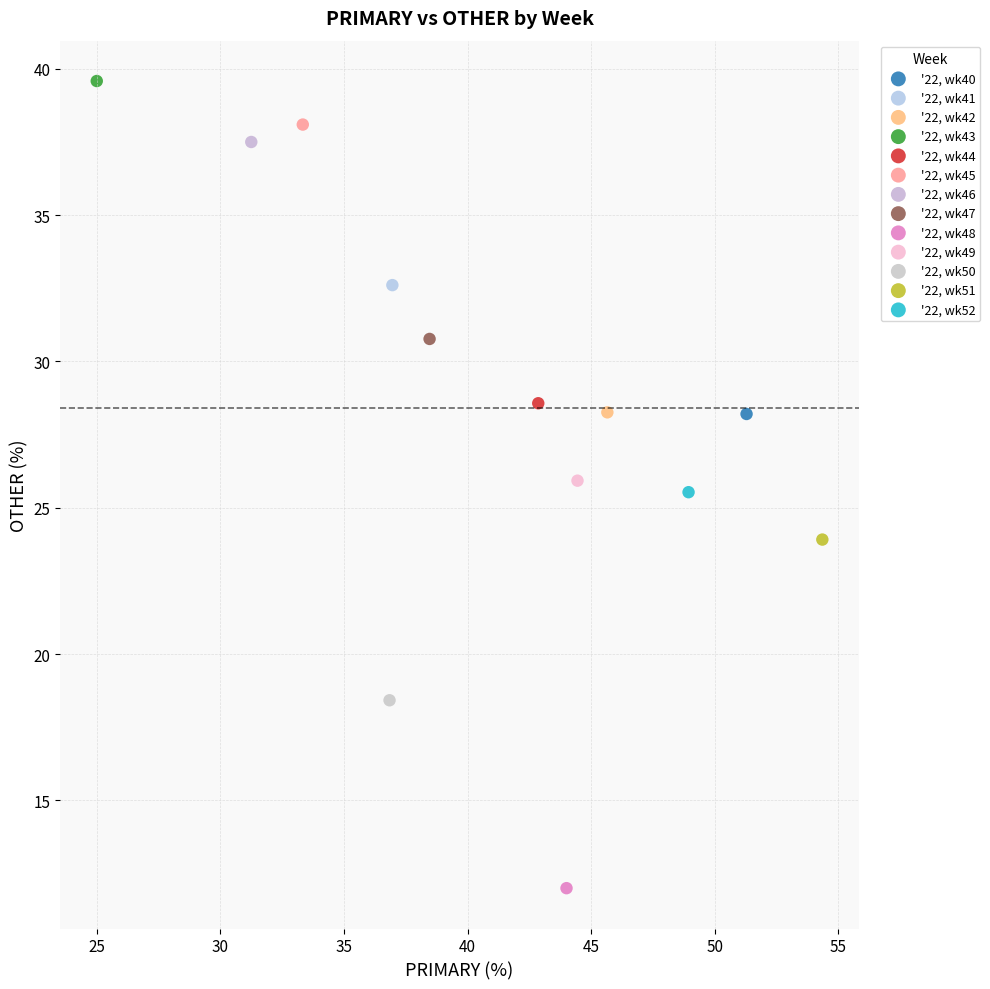

What are all the series names shown in the legend?

'22, wk40, '22, wk41, '22, wk42, '22, wk43, '22, wk44, '22, wk45, '22, wk46, '22, wk47, '22, wk48, '22, wk49, '22, wk50, '22, wk51, '22, wk52